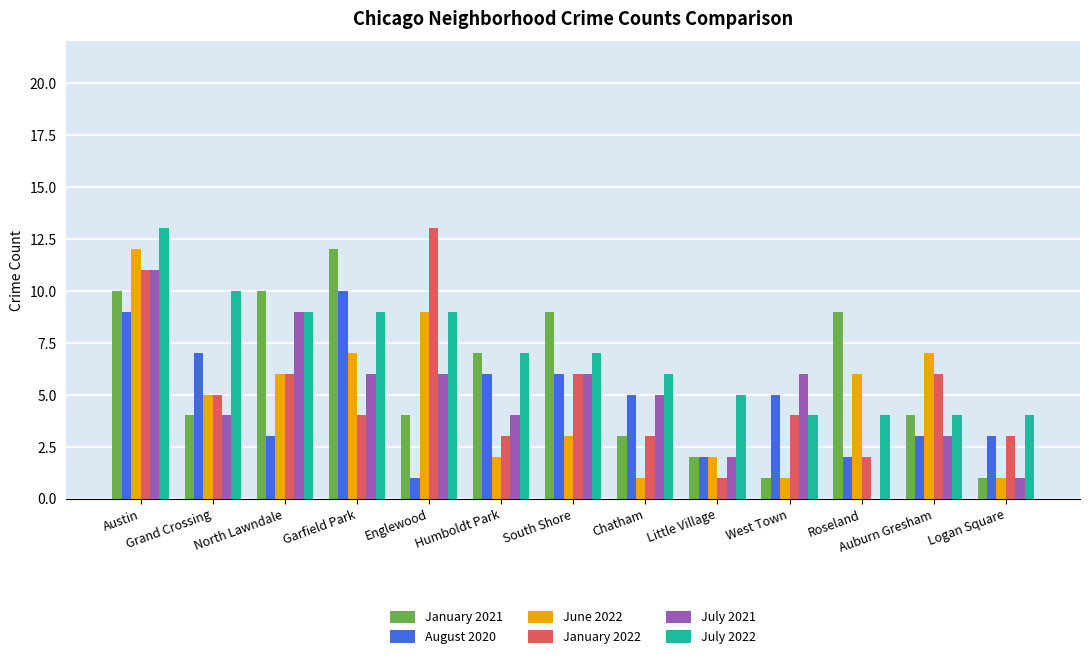

What is the greatest value displayed?

13